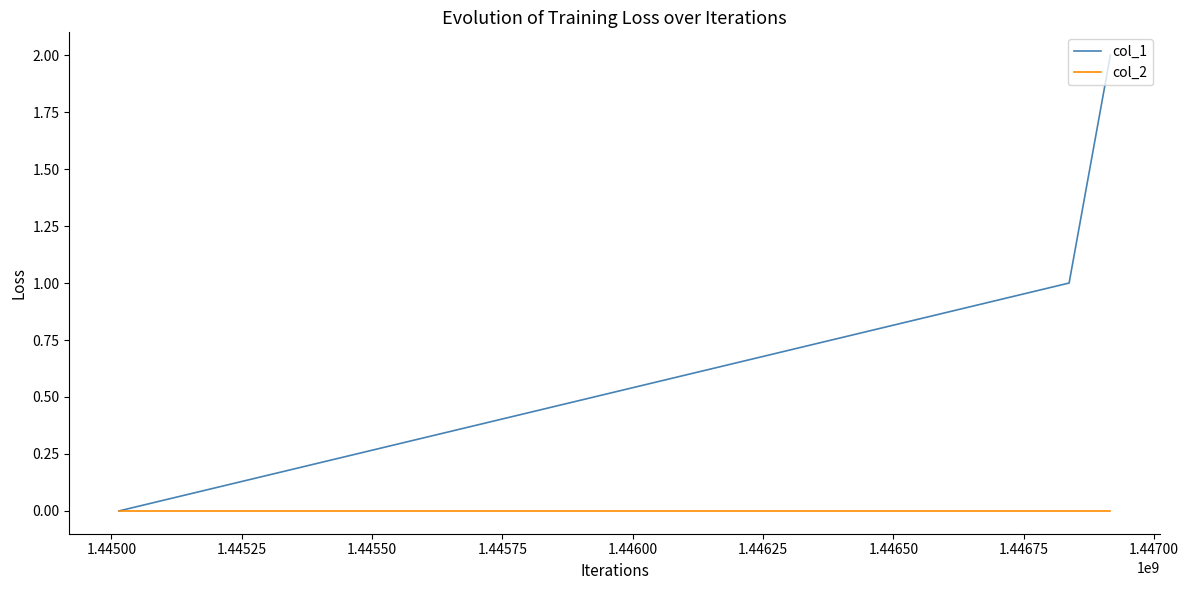

Which series has the largest total across all categories?

col_1